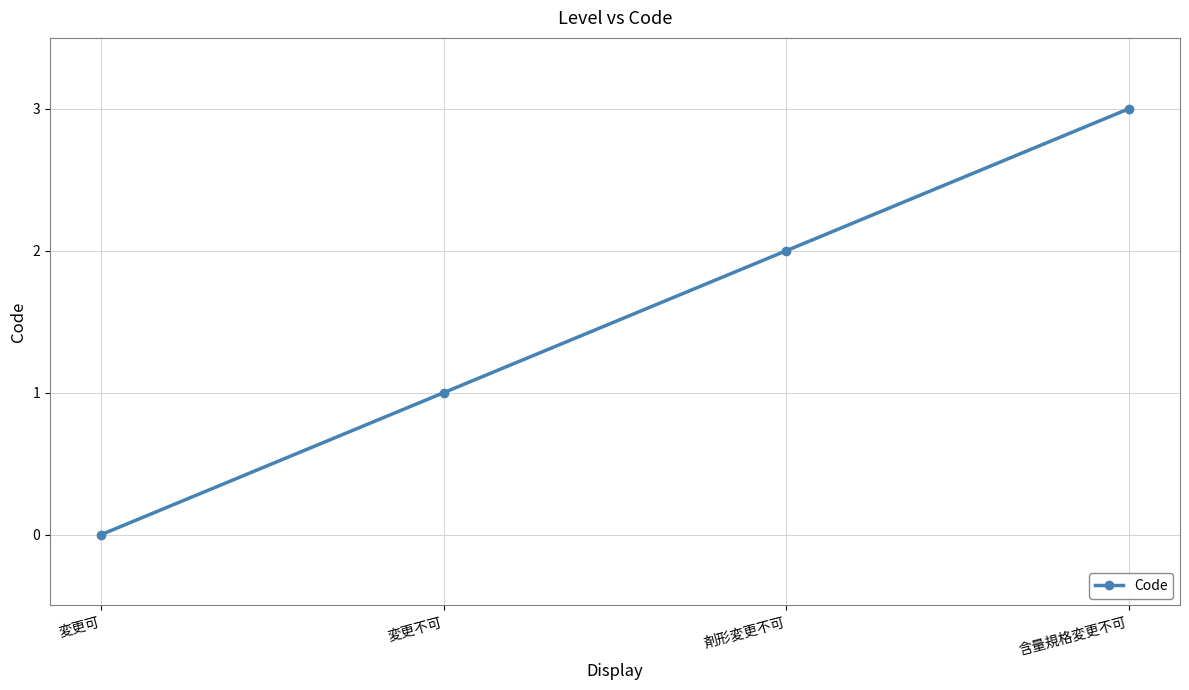

Read the value at 変更不可.

1